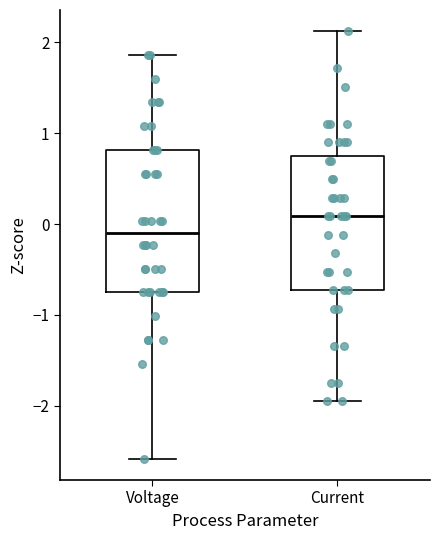

Reading left to right, read every box against the y-axis: the position of its median line, the range the box covers, and the ends of its whiskers. The values are not printed on the chart, so give them approximately, as read against the axis.

Voltage: median -0.1, box -0.8 to 0.8, whiskers -2.6 to 1.9
Current: median 0.1, box -0.7 to 0.7, whiskers -1.9 to 2.1